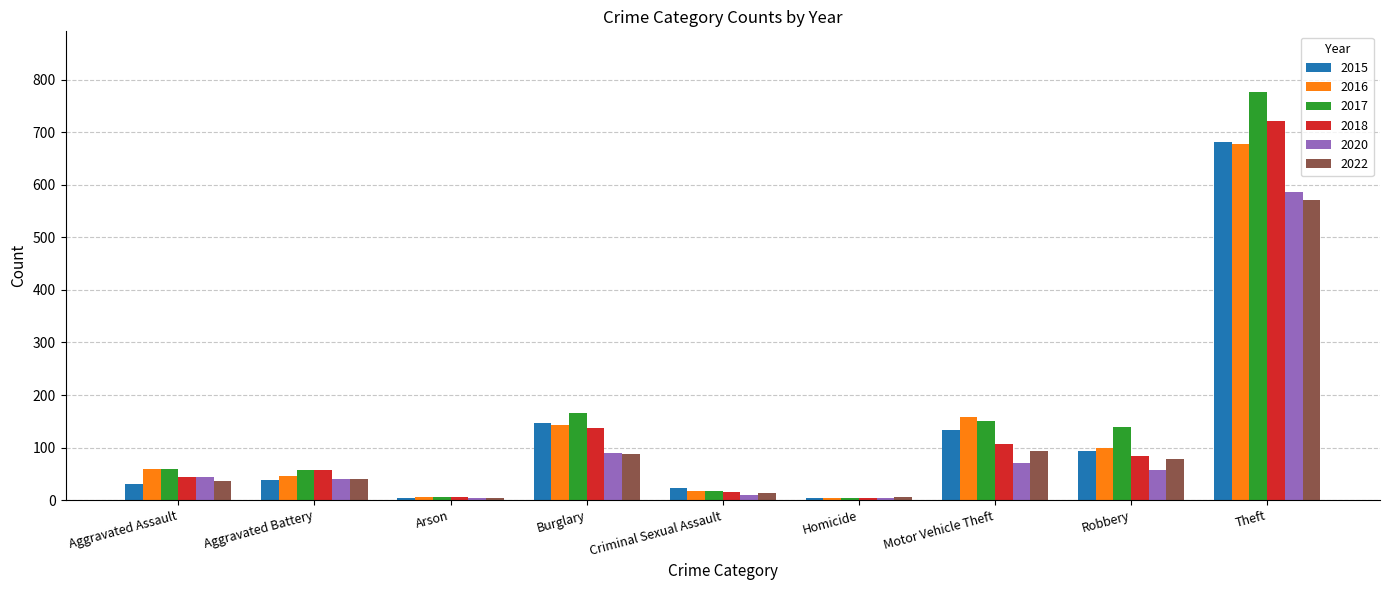

The value of 2020 at Robbery is 99. True or false?

False